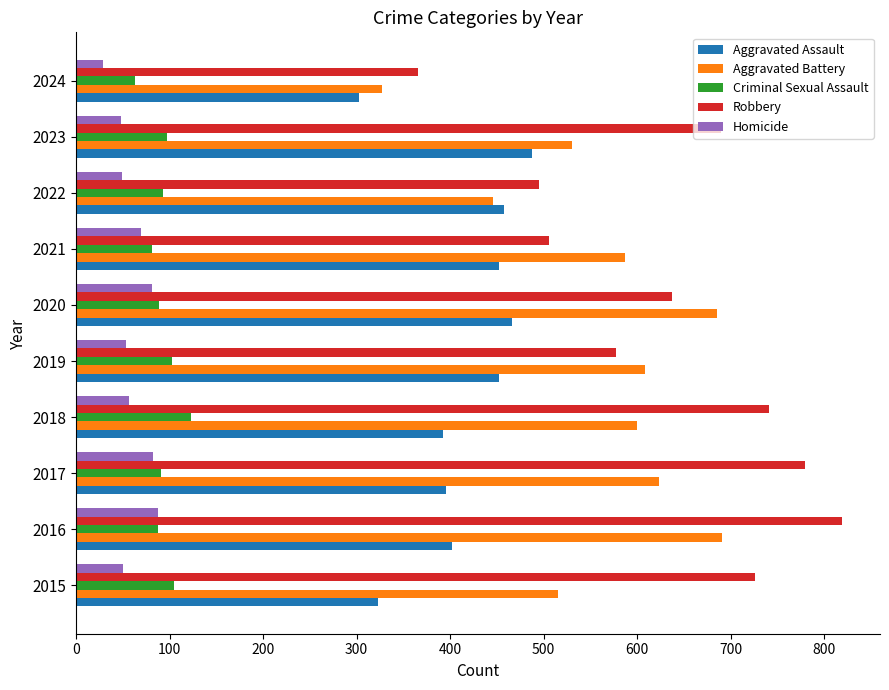

How many data points does each series have?

10